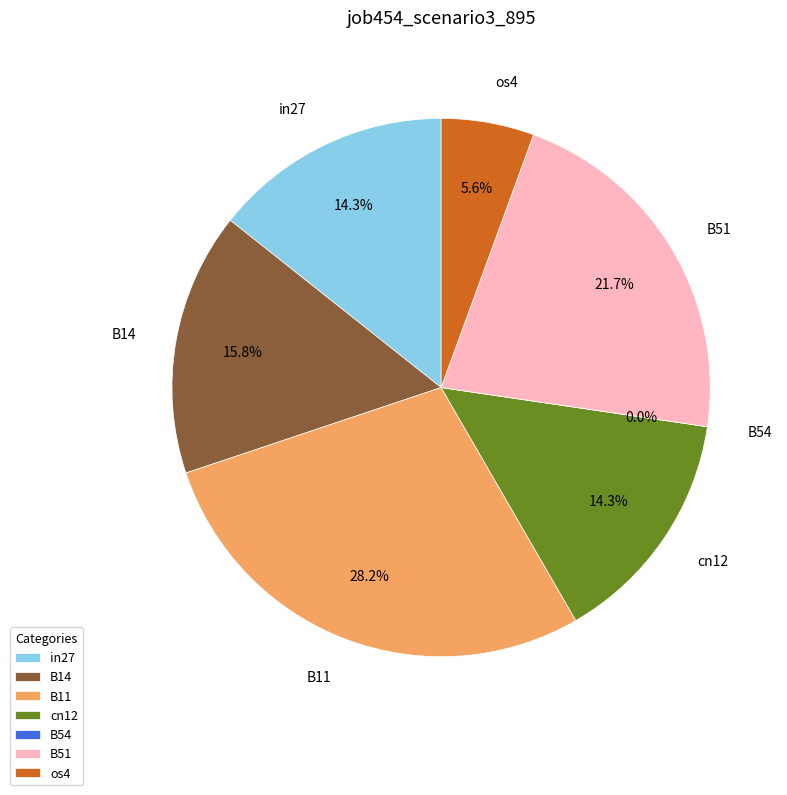

Which category has the biggest portion of the pie?

B11